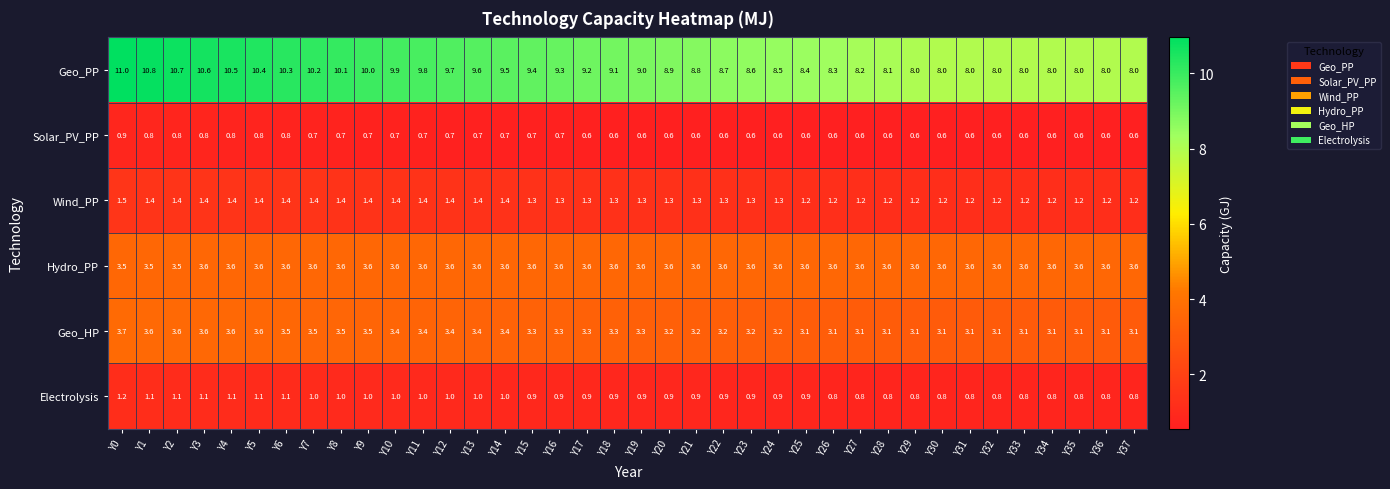

Which series has the largest range (max minus min)?

Geo_PP